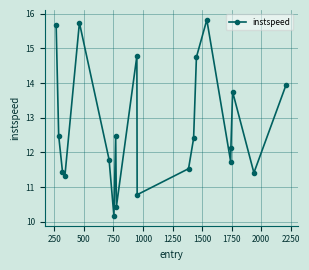

What is the average value?

12.7